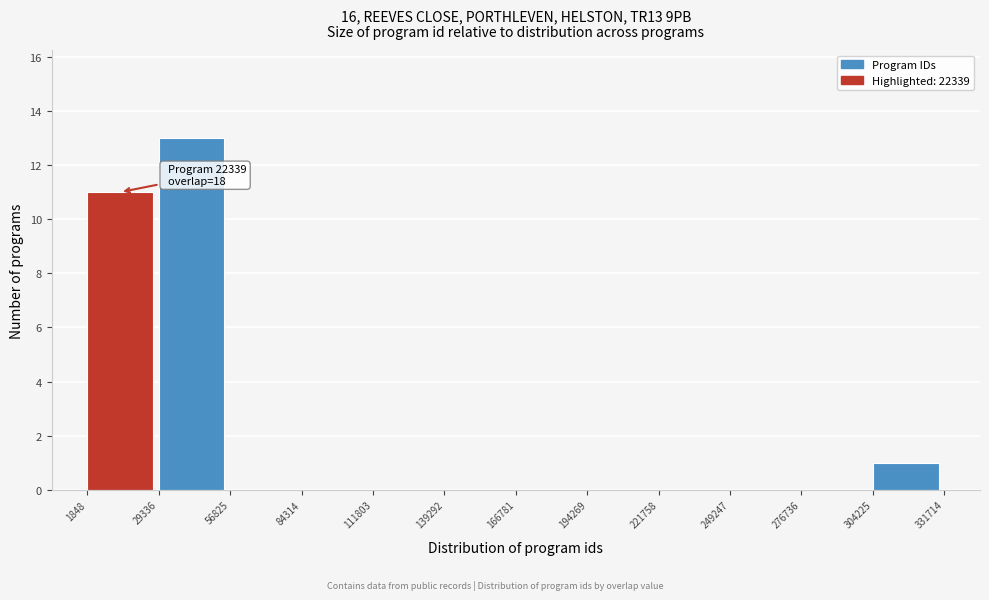

Over which range of the x-axis is the bar tallest?

29336 to 56825